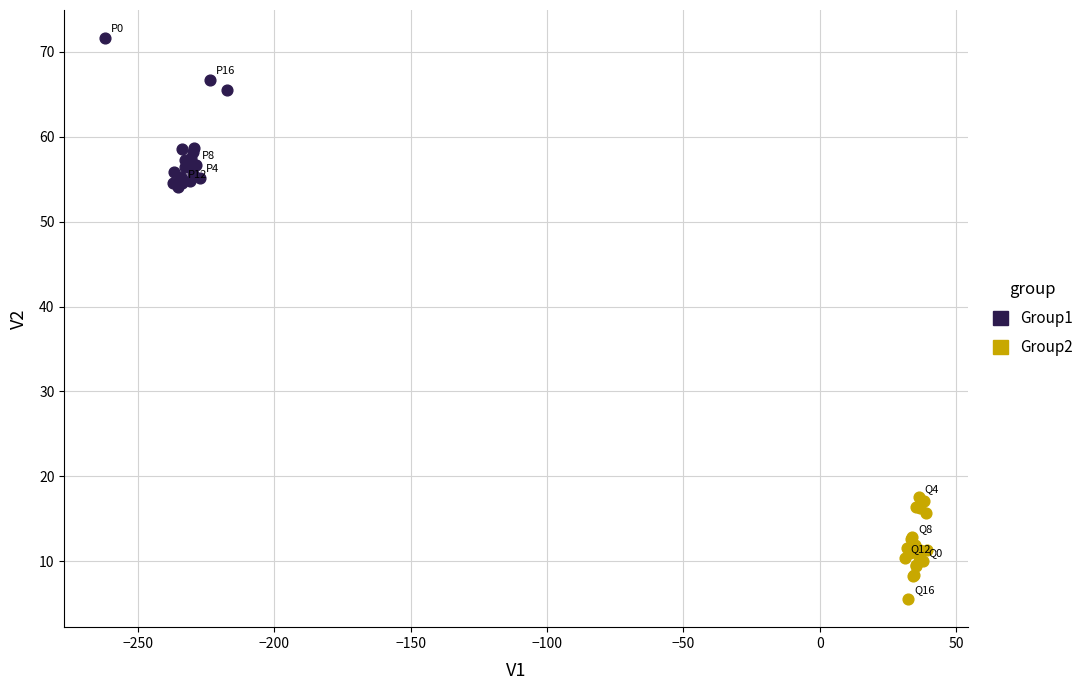

What are all the series names shown in the legend?

Group1, Group2